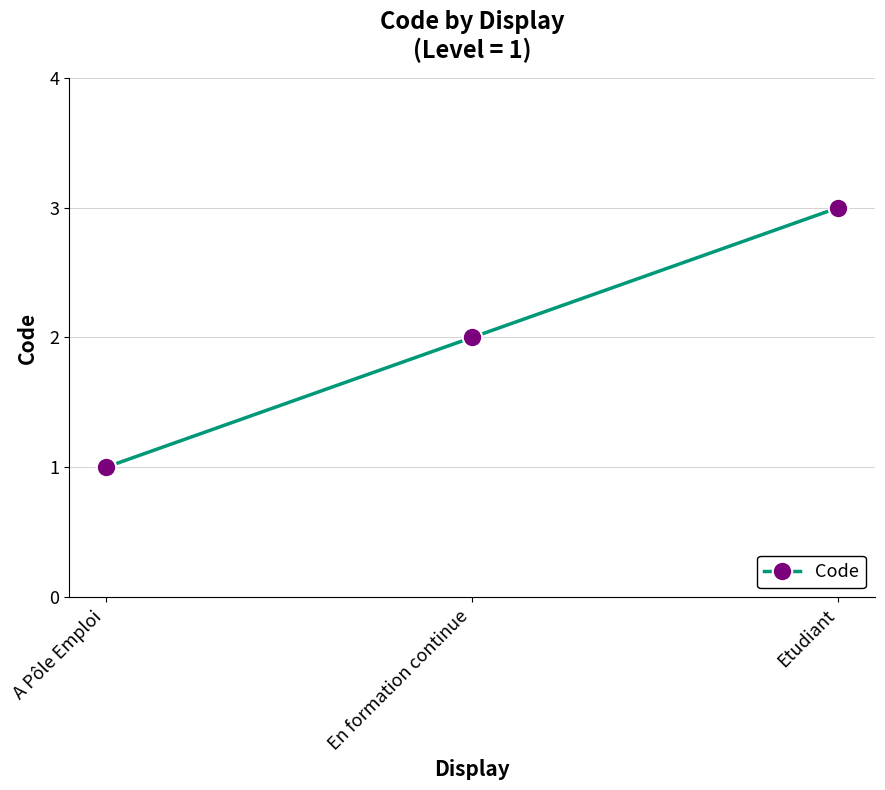

How many data points are less than 2?

1